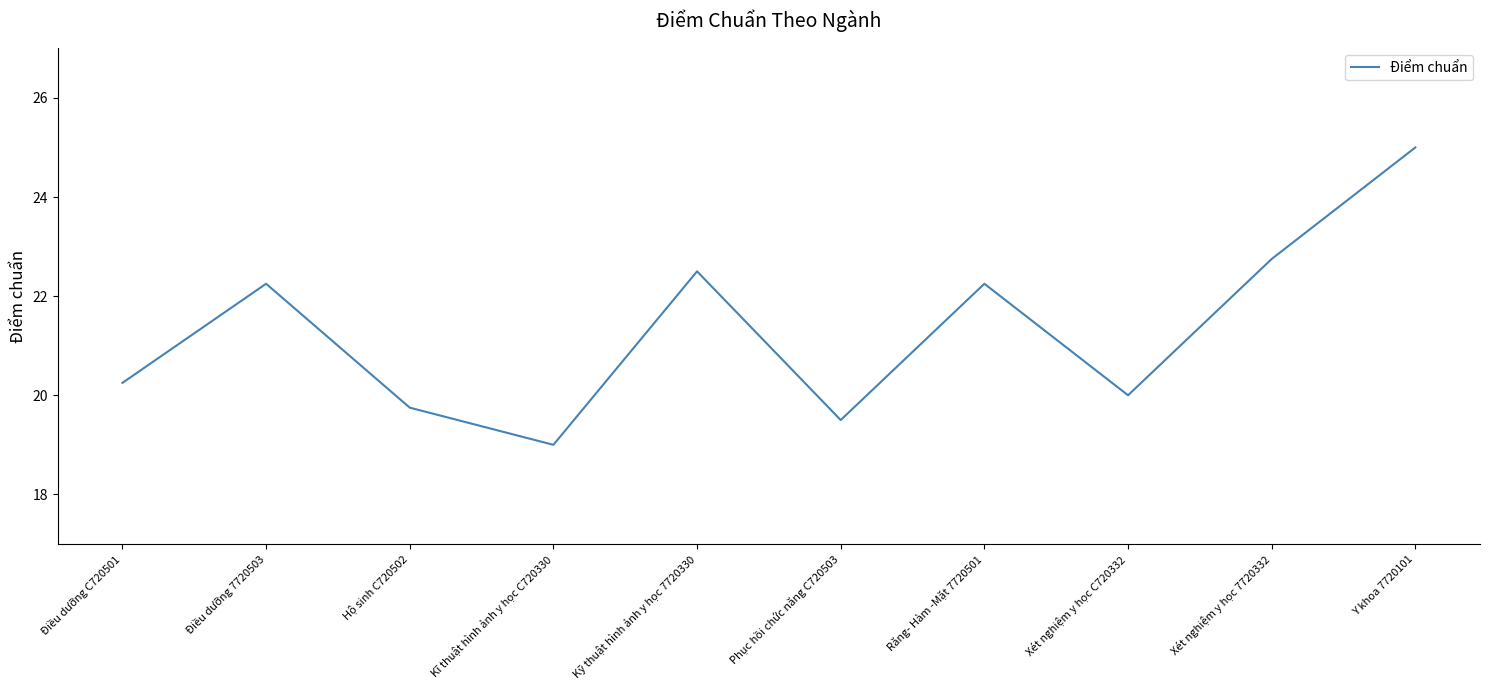

Is it true that the value at Kỹ thuật hình ảnh y học 7720330 is 9.9?

False